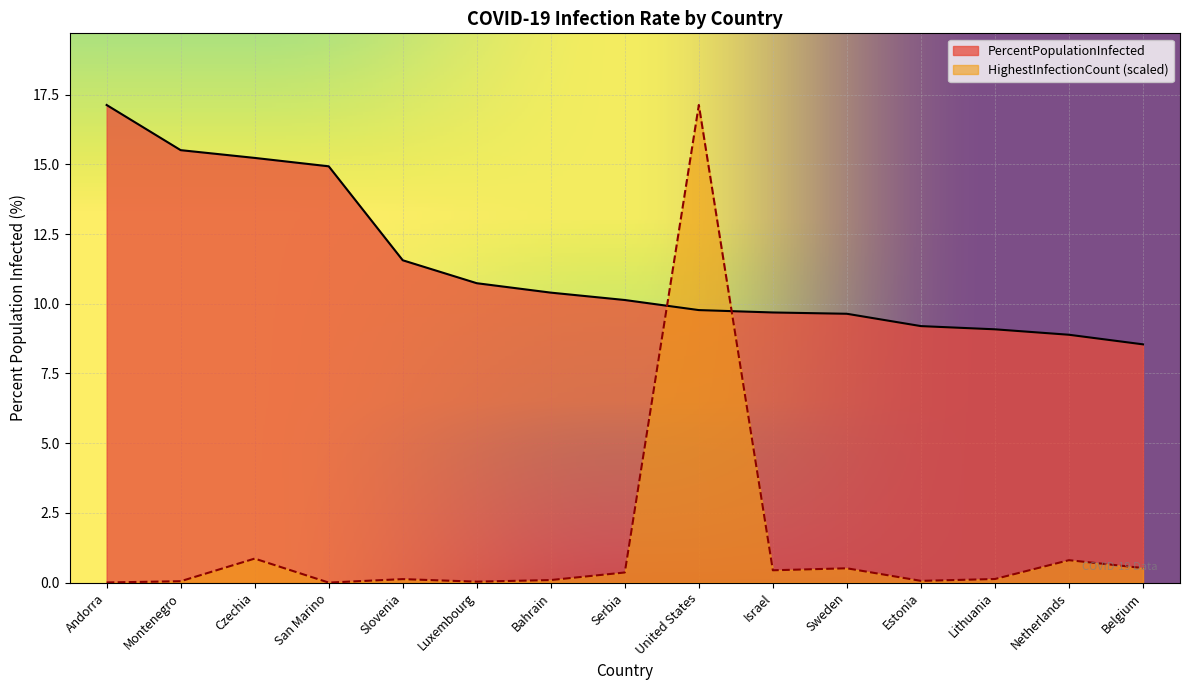

At how many categories does at least one series exceed 2?

15